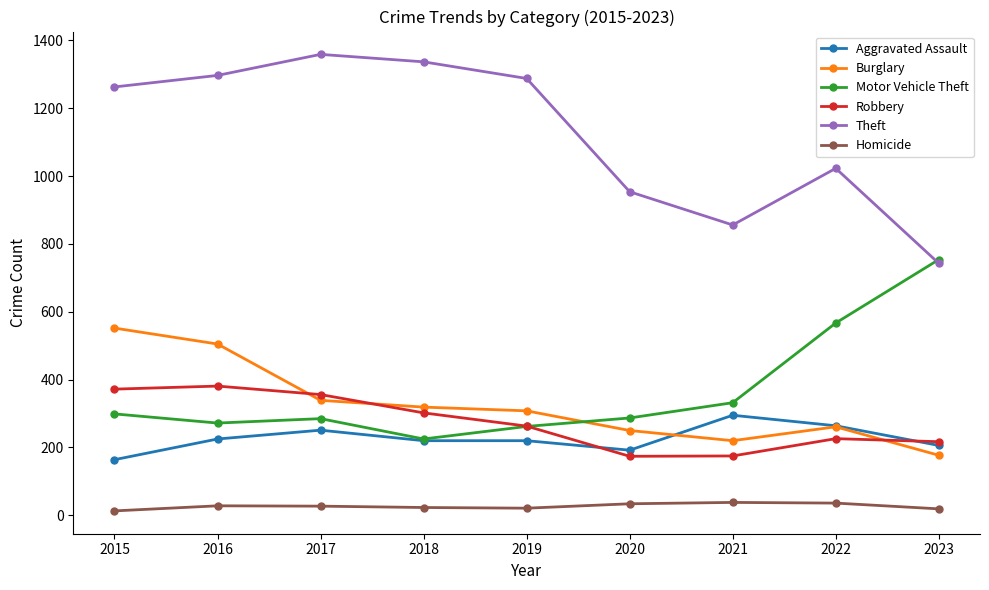

Between 2022 and 2023, which series saw the biggest shift?

Theft